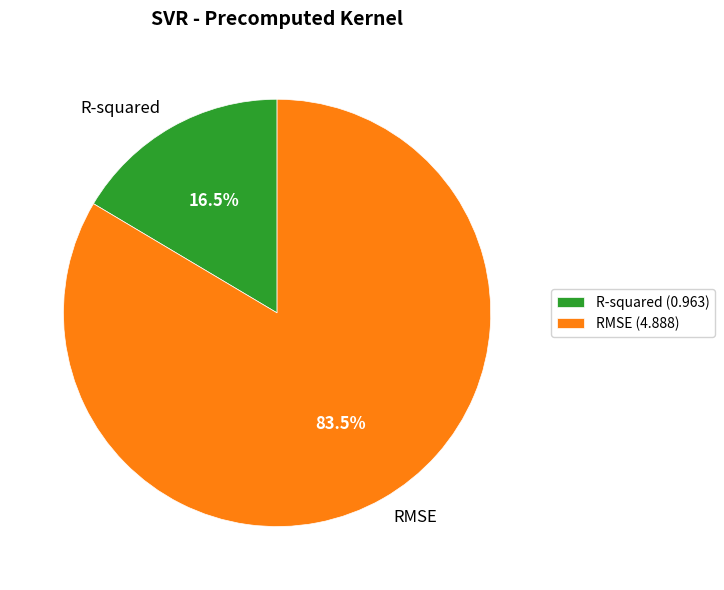

Combined, what portion of the pie is RMSE and R-squared?

100.0%